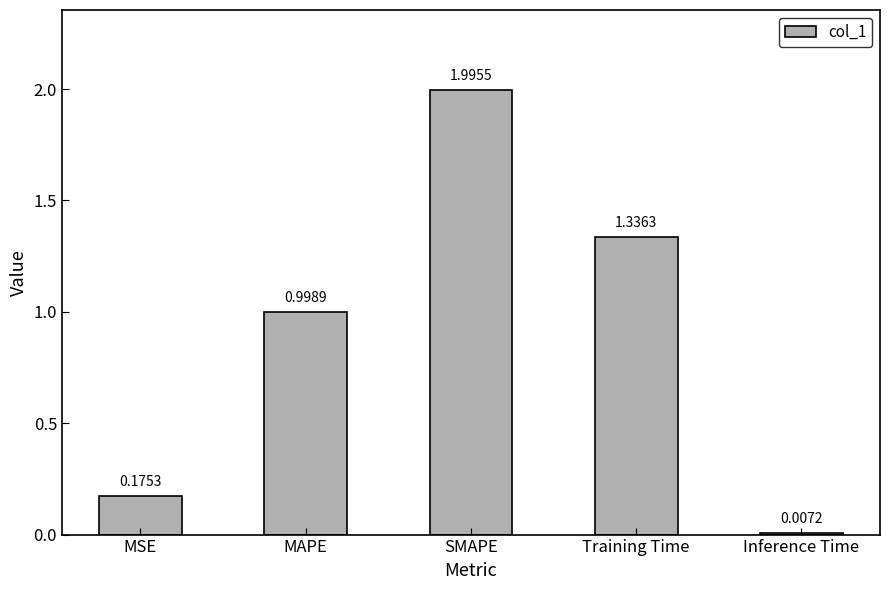

Rank the categories by value from highest to lowest.

SMAPE, Training Time, MAPE, MSE, Inference Time